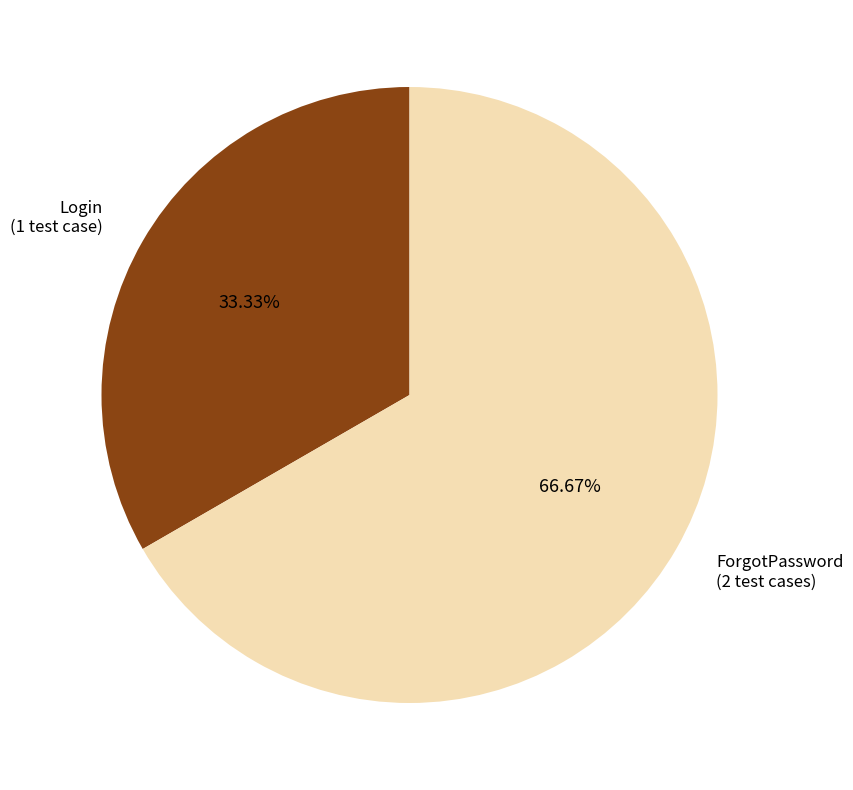

Count the number of slices in the pie.

2